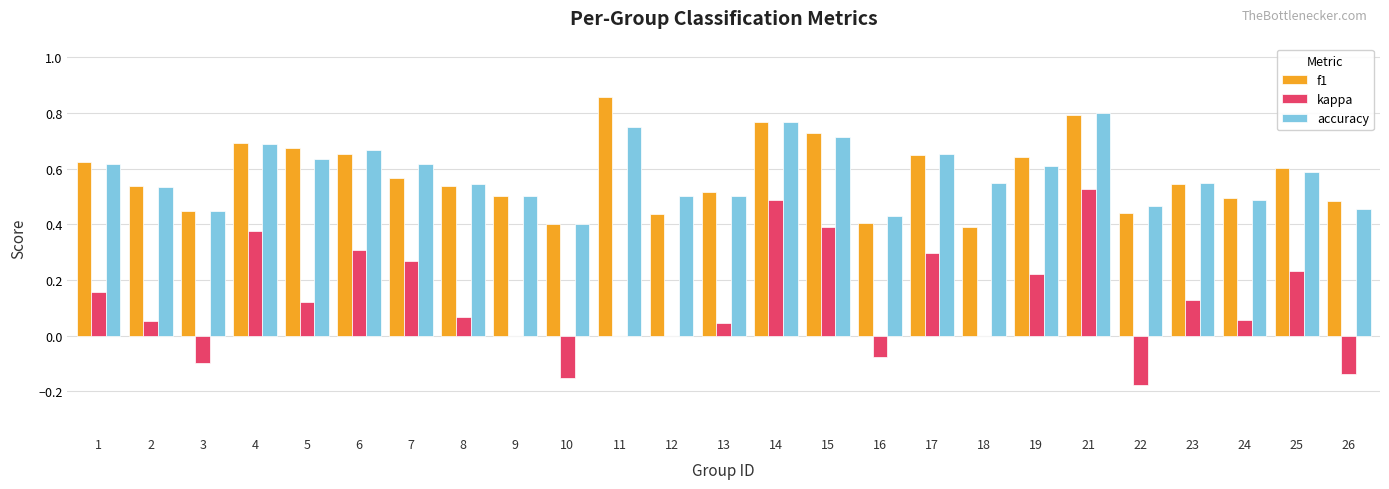

At which category is the sum across all series the highest?

21